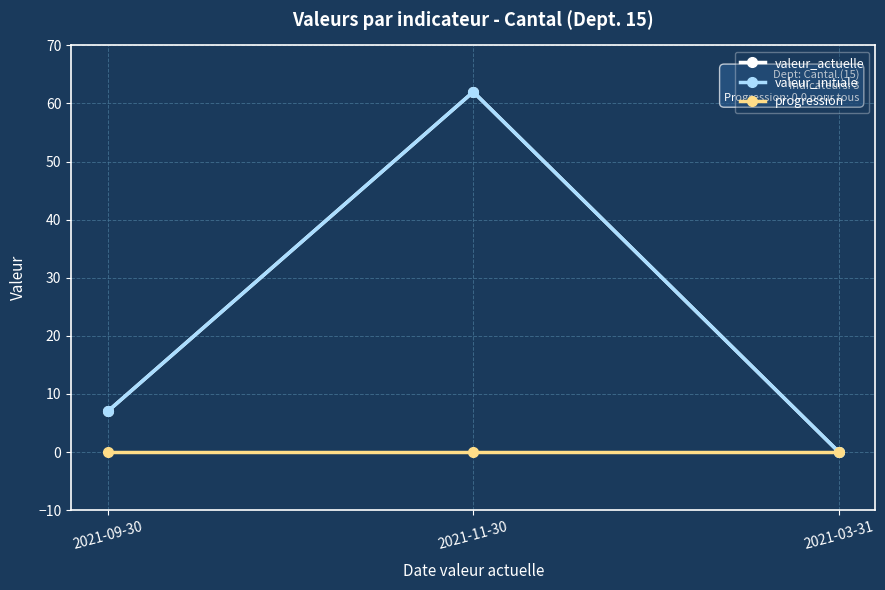

What is the value of the valeur_initiale point at the 1st from the left?

7